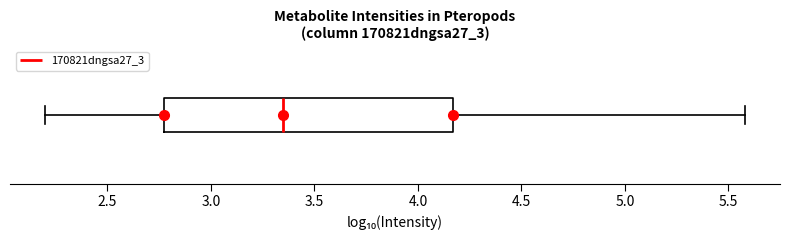

Transcribe this box plot: give where the median line is, the range the box spans, and where the two whiskers end, as read against the x-axis. The values are not printed on the chart, so give them approximately, as read against the axis.

median 3.35, box 2.80 to 4.15, whiskers 2.20 to 5.60